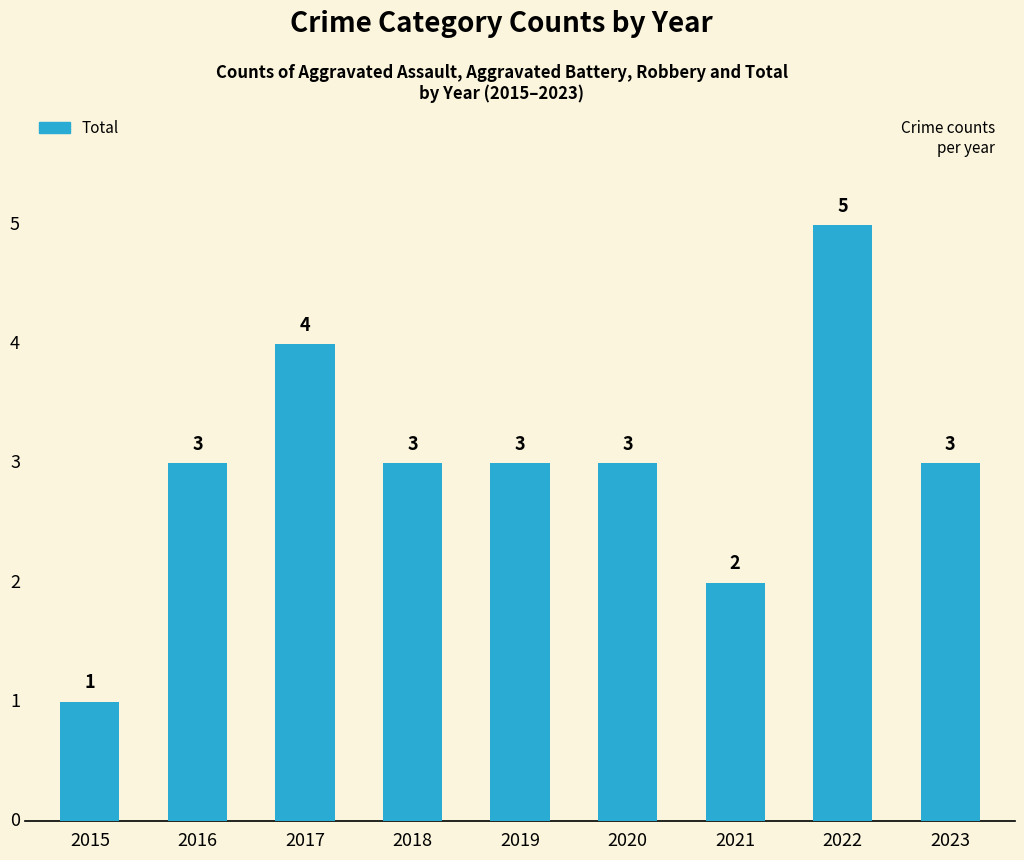

The value at 2020 is 3. True or false?

True